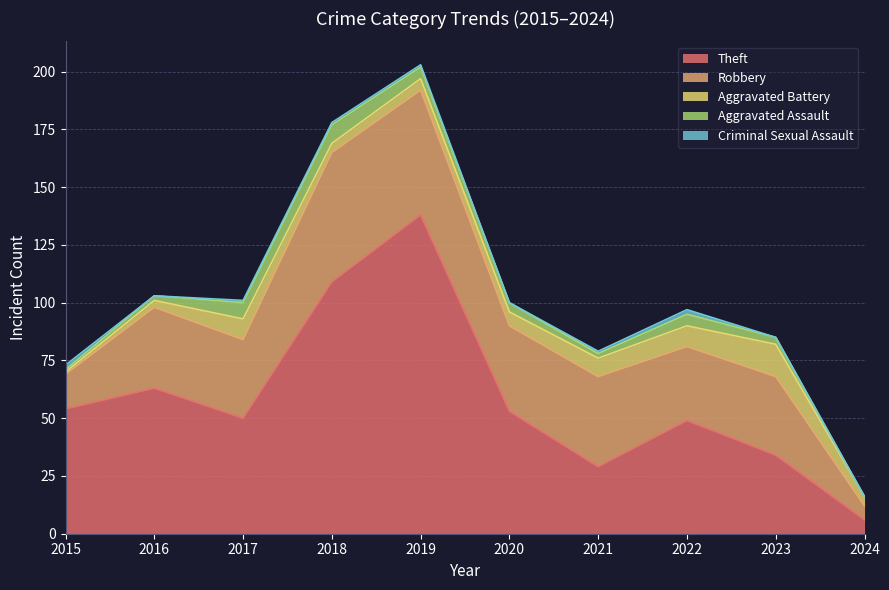

Reading left to right, list all the values displayed in this chart.

Theft: 2015=54	2016=63	2017=50	2018=109	2019=138	2020=53	2021=29	2022=49	2023=34	2024=6
Robbery: 2015=15	2016=35	2017=34	2018=56	2019=54	2020=37	2021=39	2022=32	2023=34	2024=6
Aggravated Battery: 2015=1	2016=3	2017=9	2018=4	2019=5	2020=6	2021=8	2022=9	2023=14	2024=4
Aggravated Assault: 2015=1	2016=2	2017=7	2018=8	2019=5	2020=4	2021=2	2022=5	2023=3	2024=0
Criminal Sexual Assault: 2015=2	2016=0	2017=1	2018=1	2019=1	2020=0	2021=1	2022=2	2023=0	2024=0